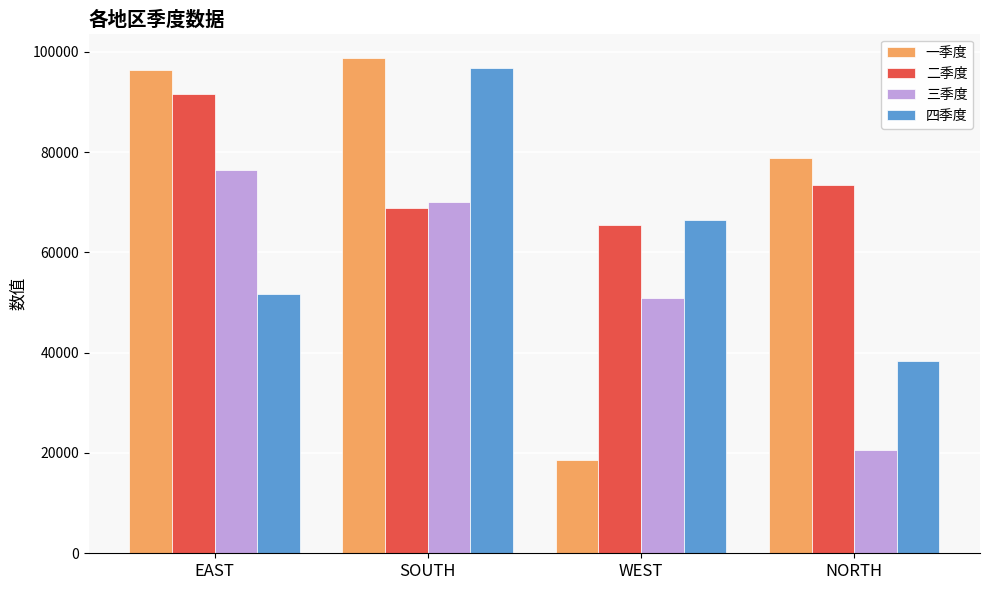

What is the difference between the maximum and second lowest values in the 三季度 series?

25697